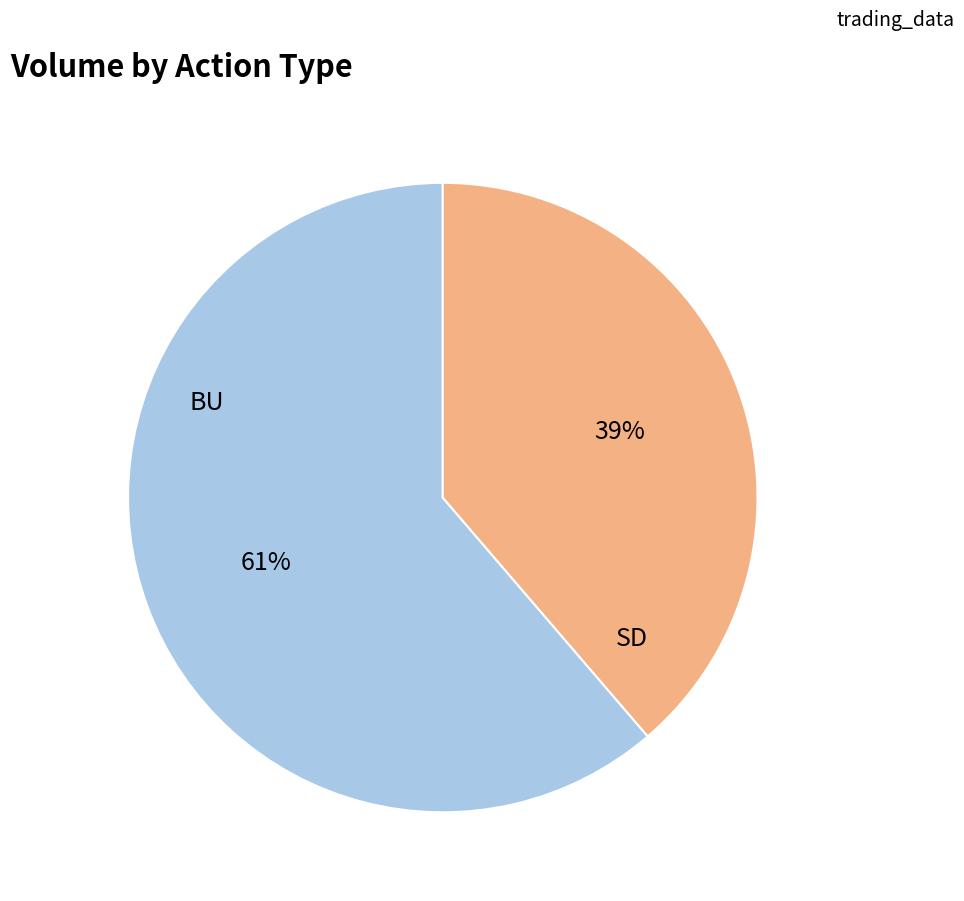

How many slices are in this pie chart?

2